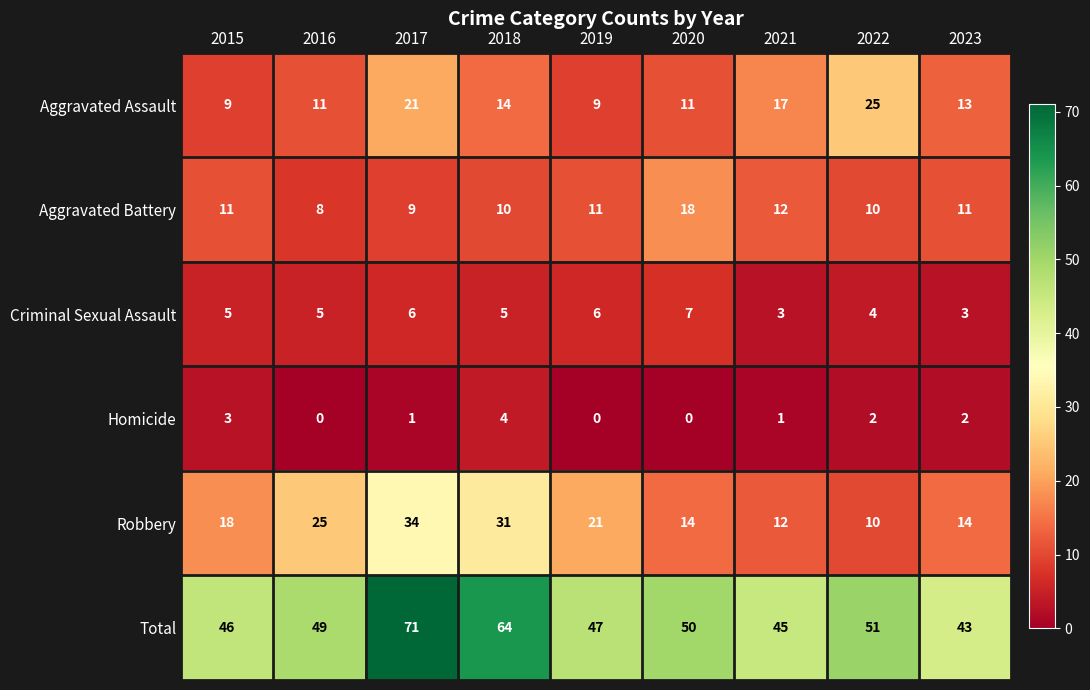

What is the sum of the Robbery values at 2020 and 2019?

35